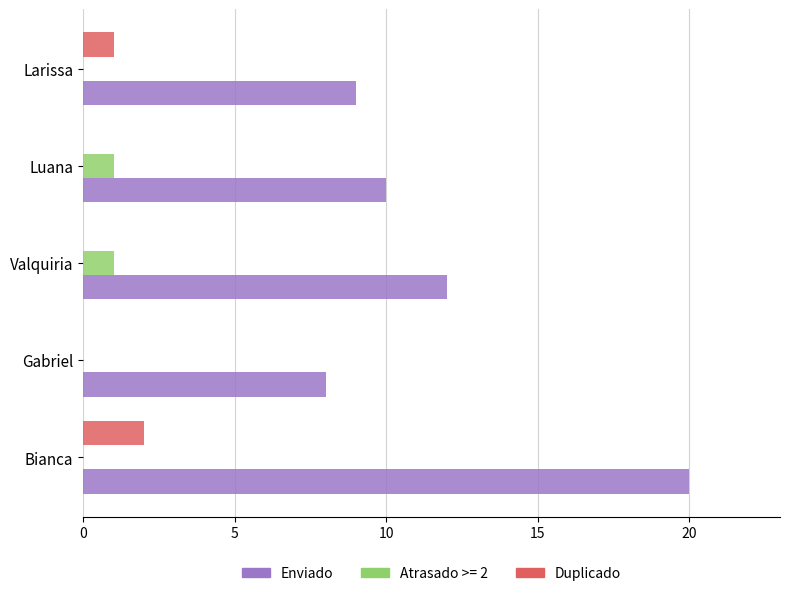

Is the value of Duplicado at Larissa greater than the value of Enviado at Luana?

No